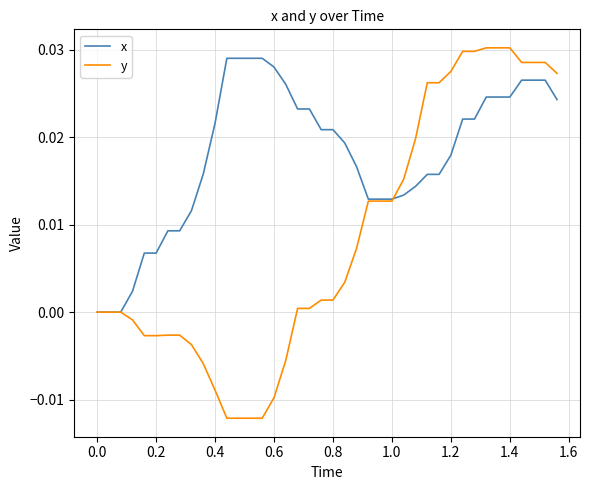

Which series has the widest spread of values?

y